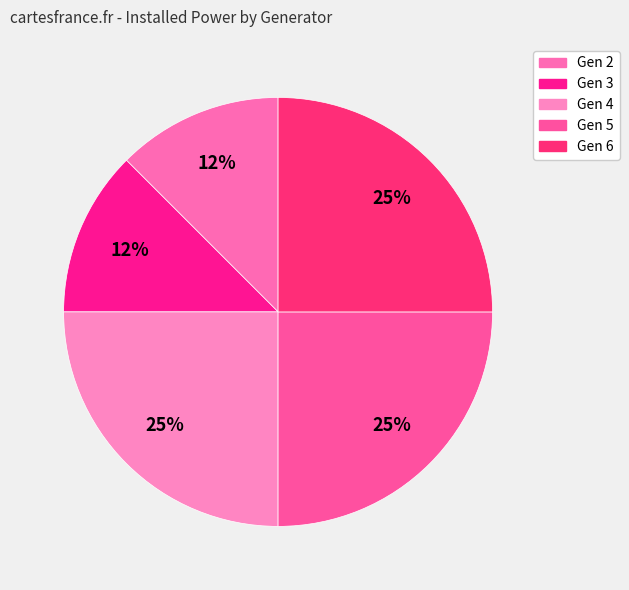

True or false: Gen 6 accounts for 40% of the total.

False